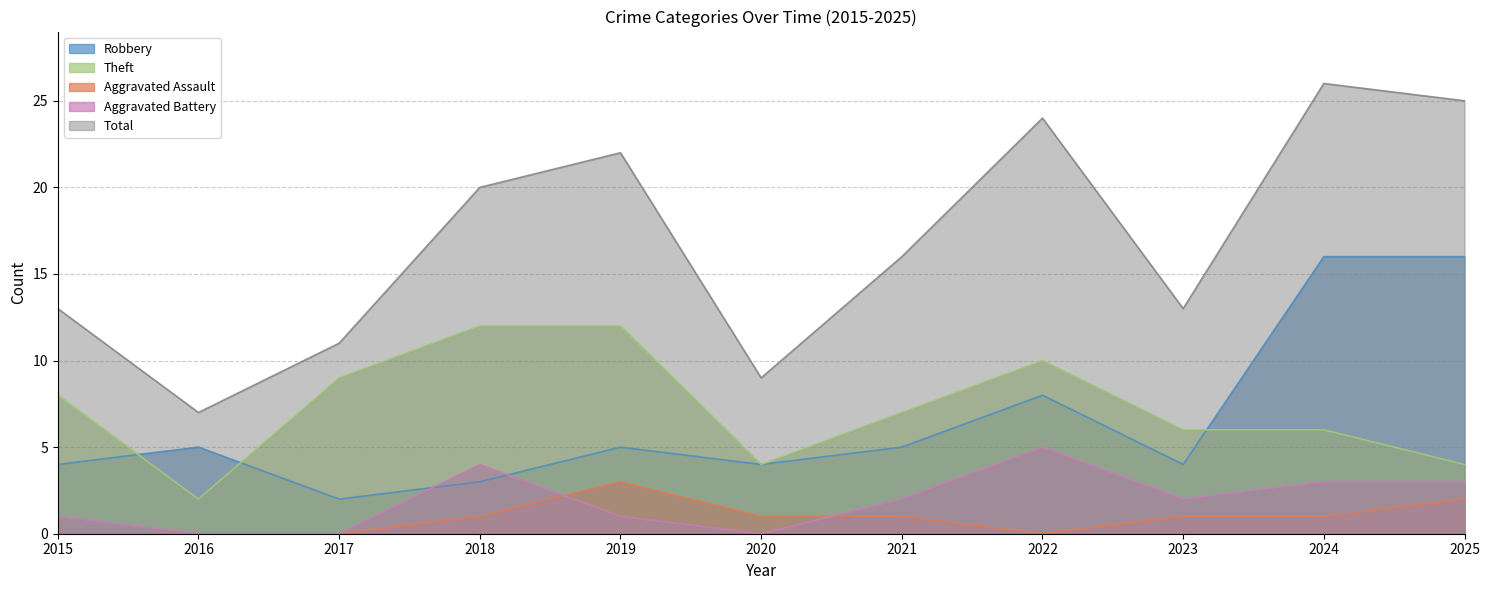

Reading left to right, transcribe all the data shown in this chart.

Robbery: 2015=4	2016=5	2017=2	2018=3	2019=5	2020=4	2021=5	2022=8	2023=4	2024=16	2025=16
Theft: 2015=8	2016=2	2017=9	2018=12	2019=12	2020=4	2021=7	2022=10	2023=6	2024=6	2025=4
Aggravated Assault: 2015=0	2016=0	2017=0	2018=1	2019=3	2020=1	2021=1	2022=0	2023=1	2024=1	2025=2
Aggravated Battery: 2015=1	2016=0	2017=0	2018=4	2019=1	2020=0	2021=2	2022=5	2023=2	2024=3	2025=3
Total: 2015=13	2016=7	2017=11	2018=20	2019=22	2020=9	2021=16	2022=24	2023=13	2024=26	2025=25